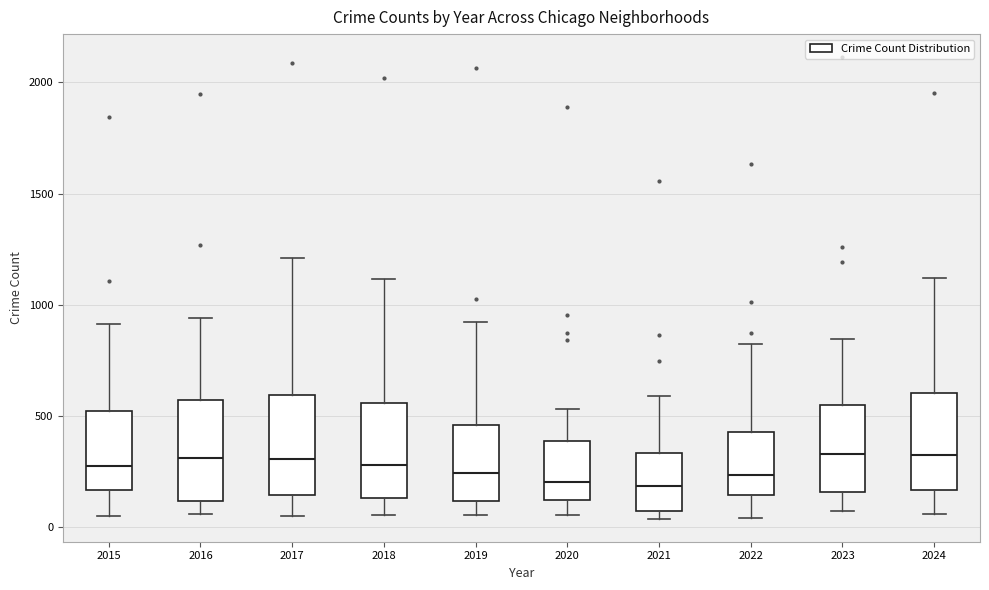

Reading left to right, read every box against the y-axis: the position of its median line, the range the box covers, and the ends of its whiskers. The values are not printed on the chart, so give them approximately, as read against the axis.

2015: median 250, box 150 to 500, whiskers 50 to 900
2016: median 300, box 100 to 550, whiskers 50 to 950
2017: median 300, box 150 to 600, whiskers 50 to 1200
2018: median 300, box 150 to 550, whiskers 50 to 1100
2019: median 250, box 100 to 450, whiskers 50 to 900
2020: median 200, box 100 to 400, whiskers 50 to 550
2021: median 200, box 50 to 350, whiskers 50 (just below the box's lower edge) to 600
2022: median 250, box 150 to 450, whiskers 50 to 850
2023: median 350, box 150 to 550, whiskers 50 to 850
2024: median 300, box 150 to 600, whiskers 50 to 1100